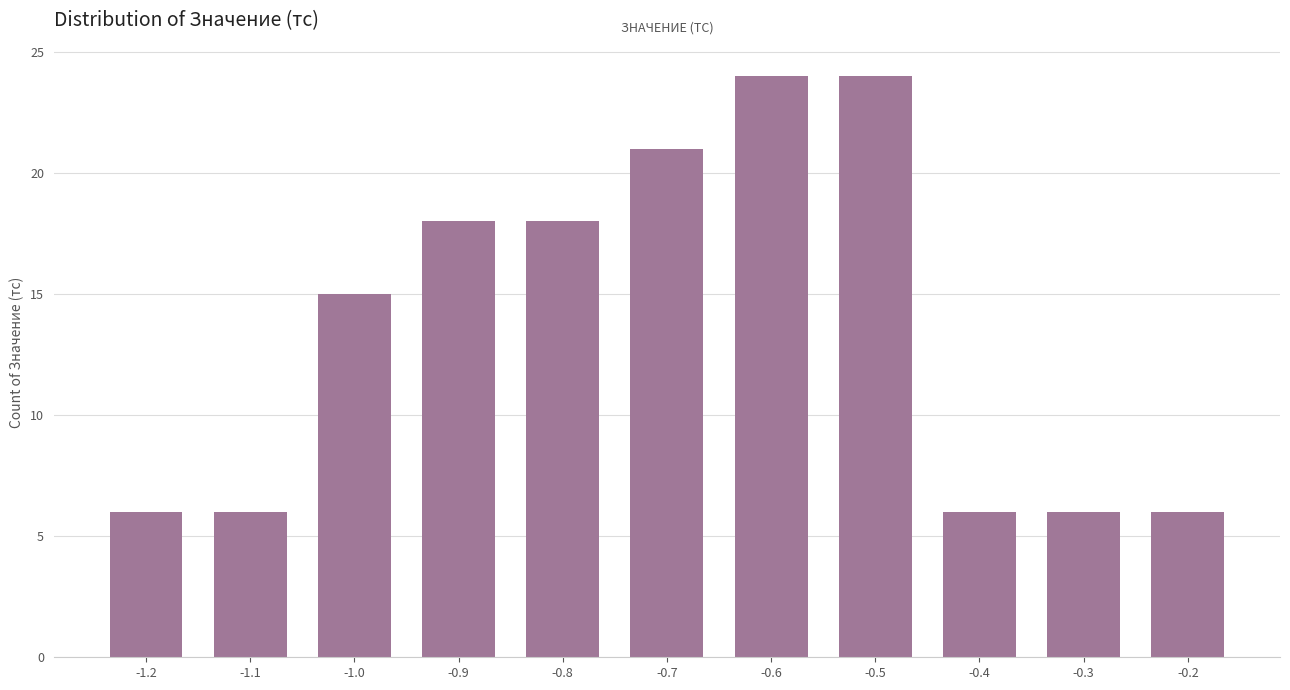

Reading left to right, transcribe all the data shown in this chart.

6	6	15	18	18	21	24	24	6	6	6